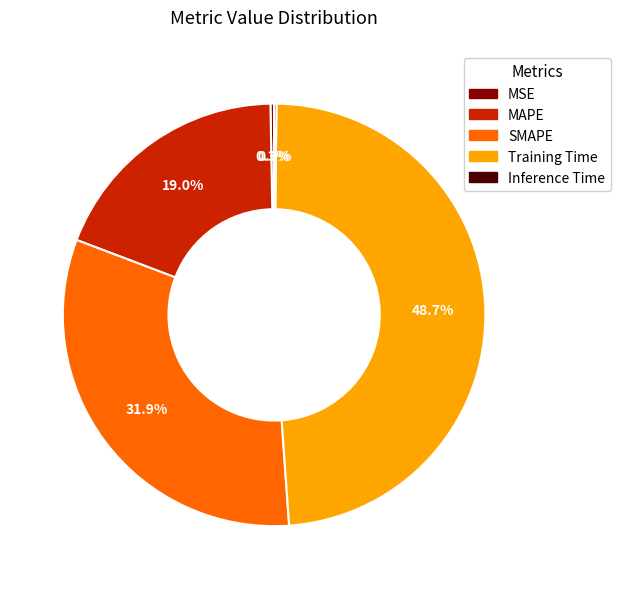

To the nearest percent, what is the difference between the Training Time and SMAPE slice percentages?

17%